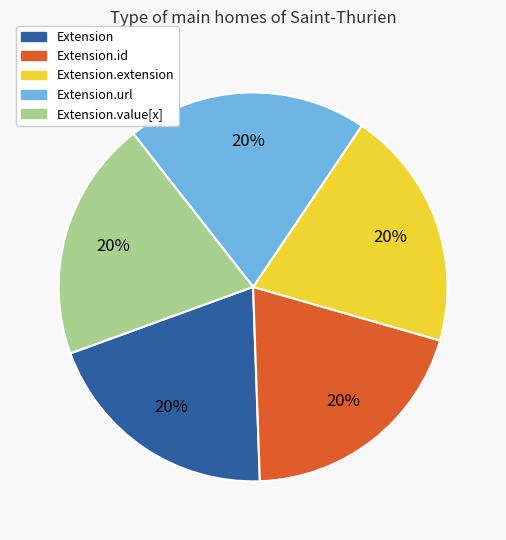

To the nearest percent, what is the average slice percentage?

20%